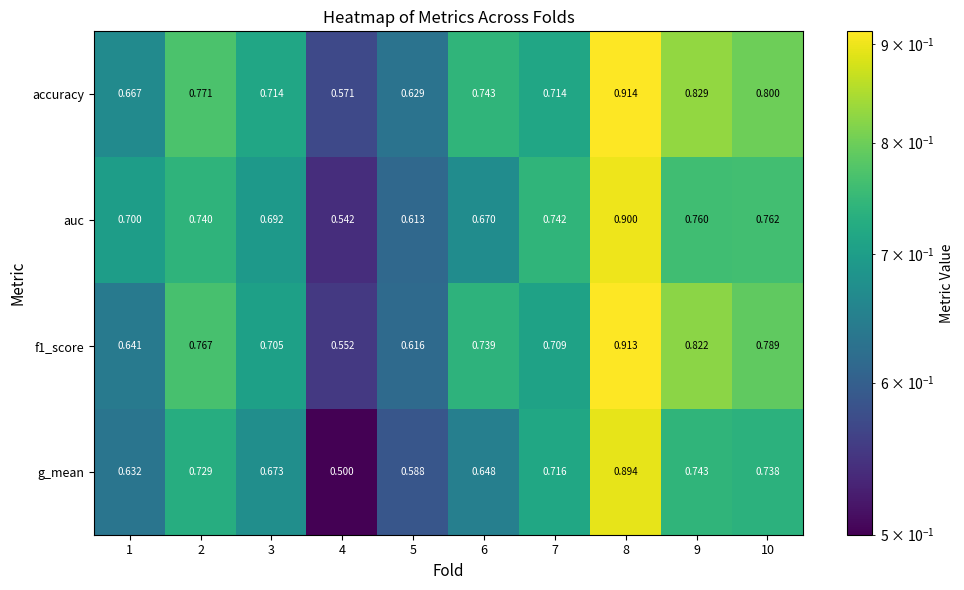

Which series has the widest spread of values?

g_mean